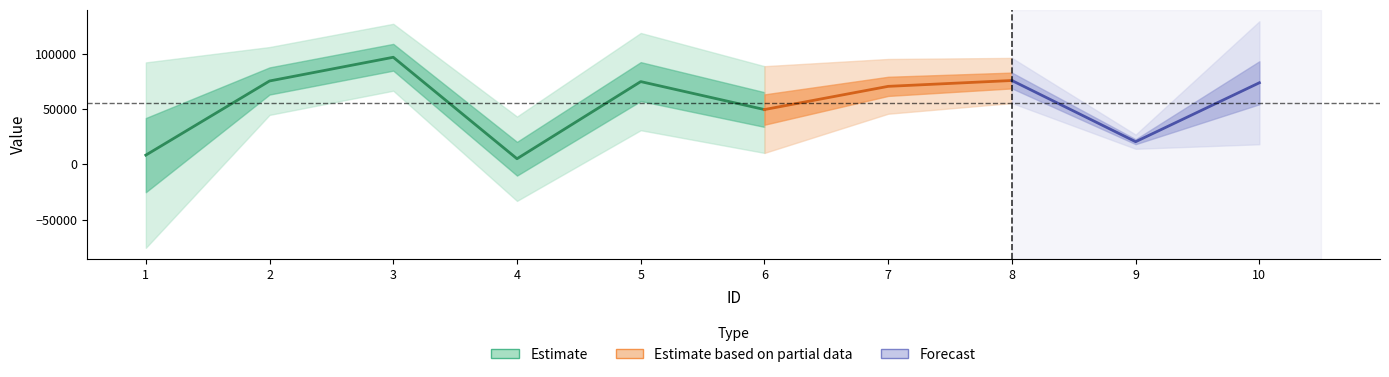

What is the difference between the desviacion_tipica values at 3 and 2?

420